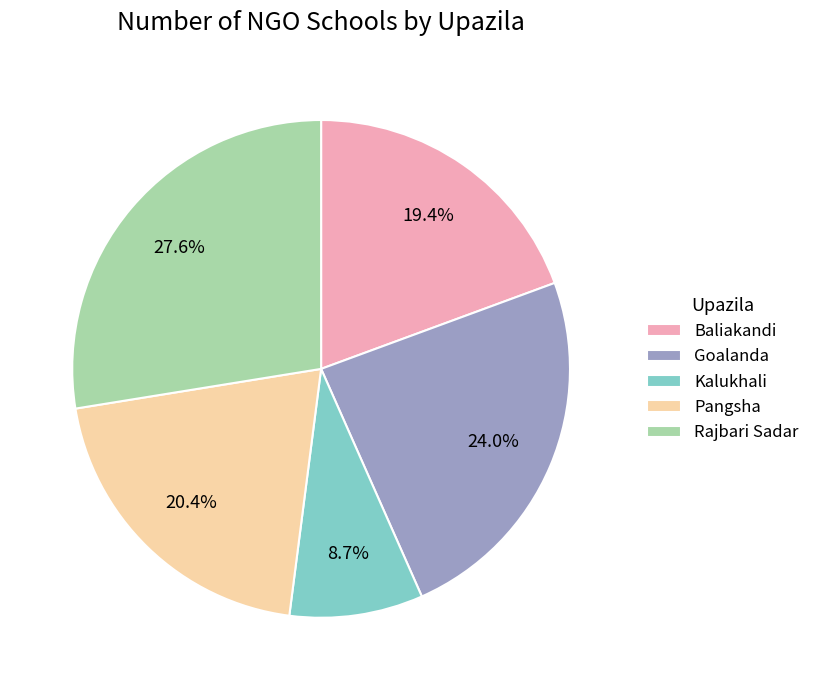

Does any single category account for the majority?

No